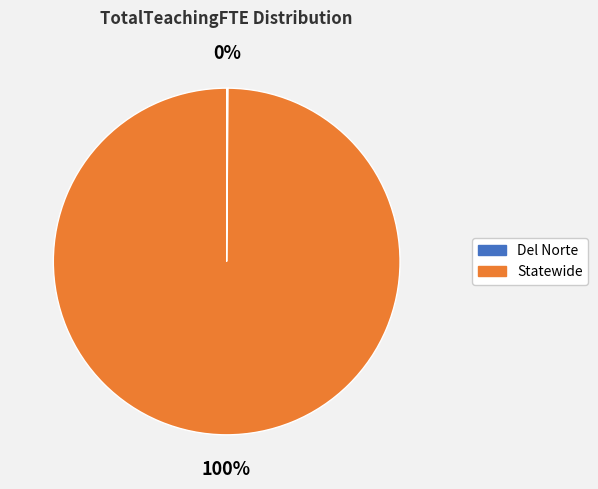

What is the largest slice in the pie chart?

Statewide